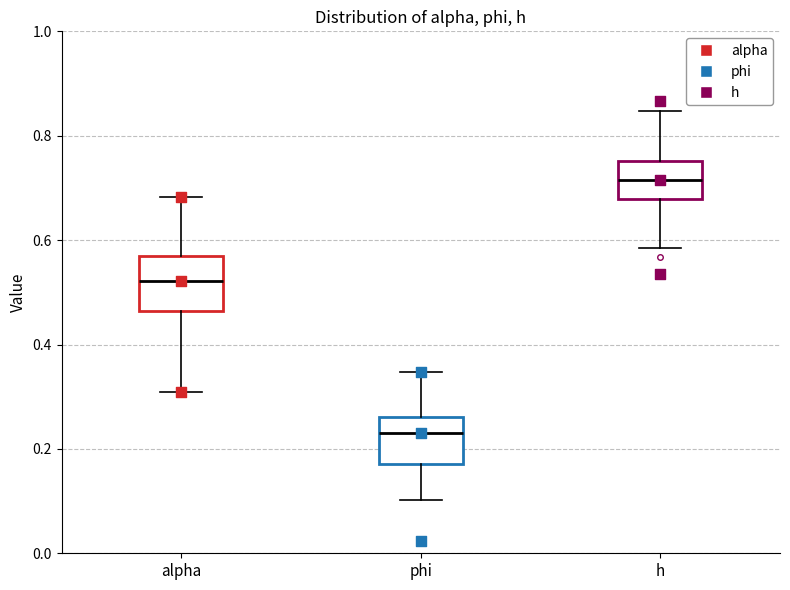

Reading left to right, transcribe this box plot: for each box, give where its median line is, the range the box spans, and where its two whiskers end, as read against the y-axis. The values are not printed on the chart, so give them approximately, as read against the axis.

alpha: median 0.52, box 0.46 to 0.56, whiskers 0.30 to 0.68
phi: median 0.24, box 0.18 to 0.26, whiskers 0.10 to 0.34
h: median 0.72, box 0.68 to 0.76, whiskers 0.58 to 0.84